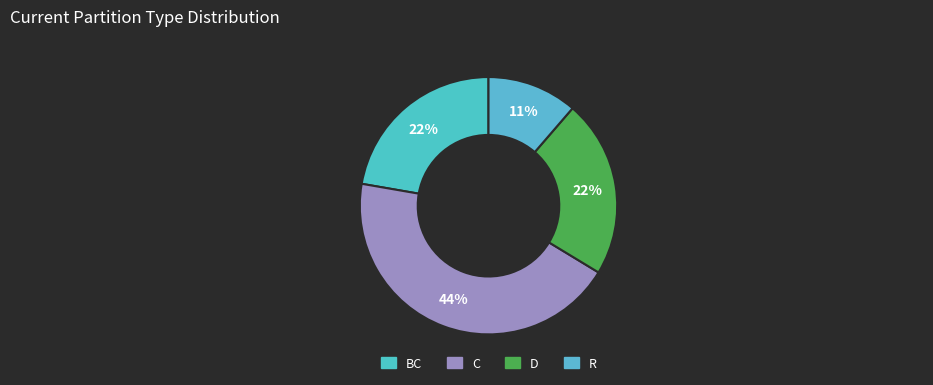

To the nearest percent, what percentage of the pie is R?

11%